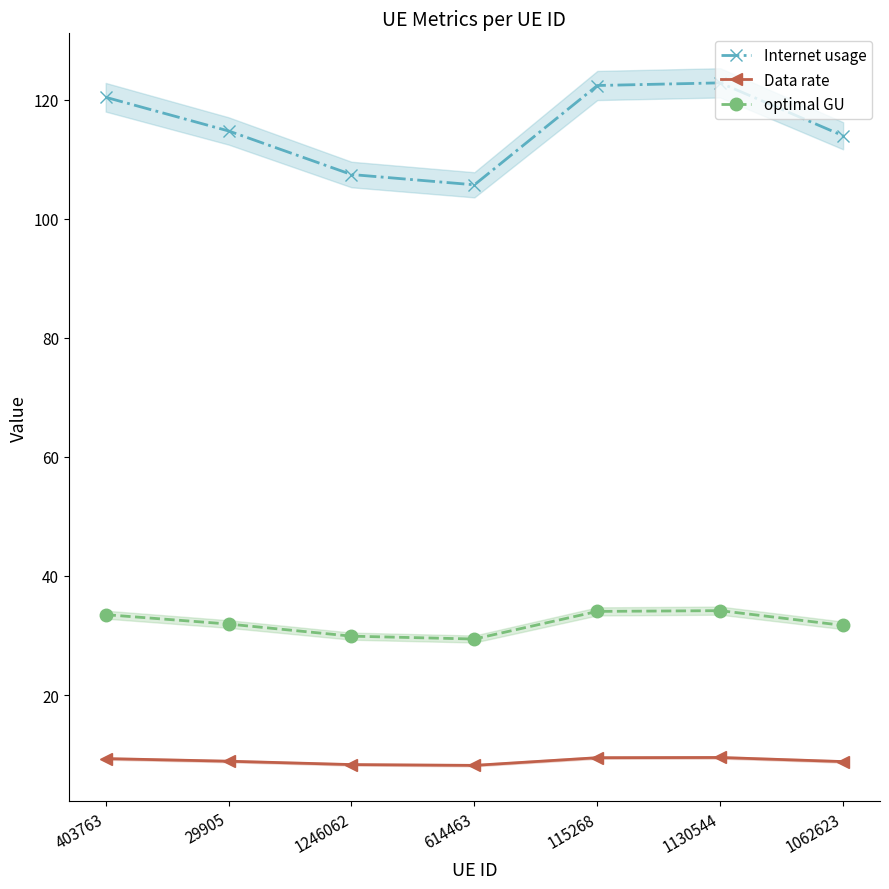

Is it true that optimal GU equals 34.2 at 1130544?

True